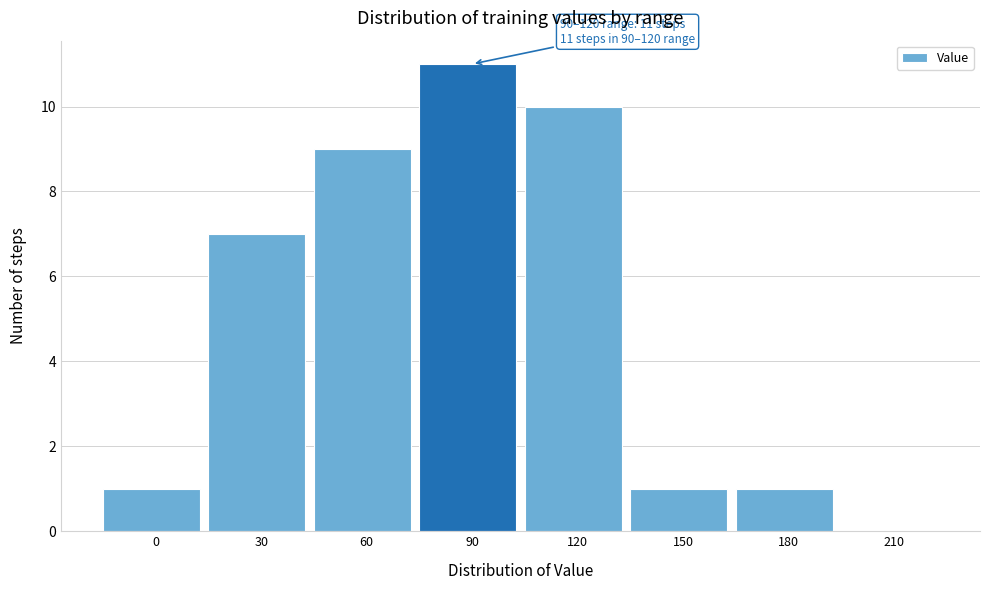

Reading left to right, extract all data points from this chart.

0=1	30=7	60=9	90=11	120=10	150=1	180=1	210=0